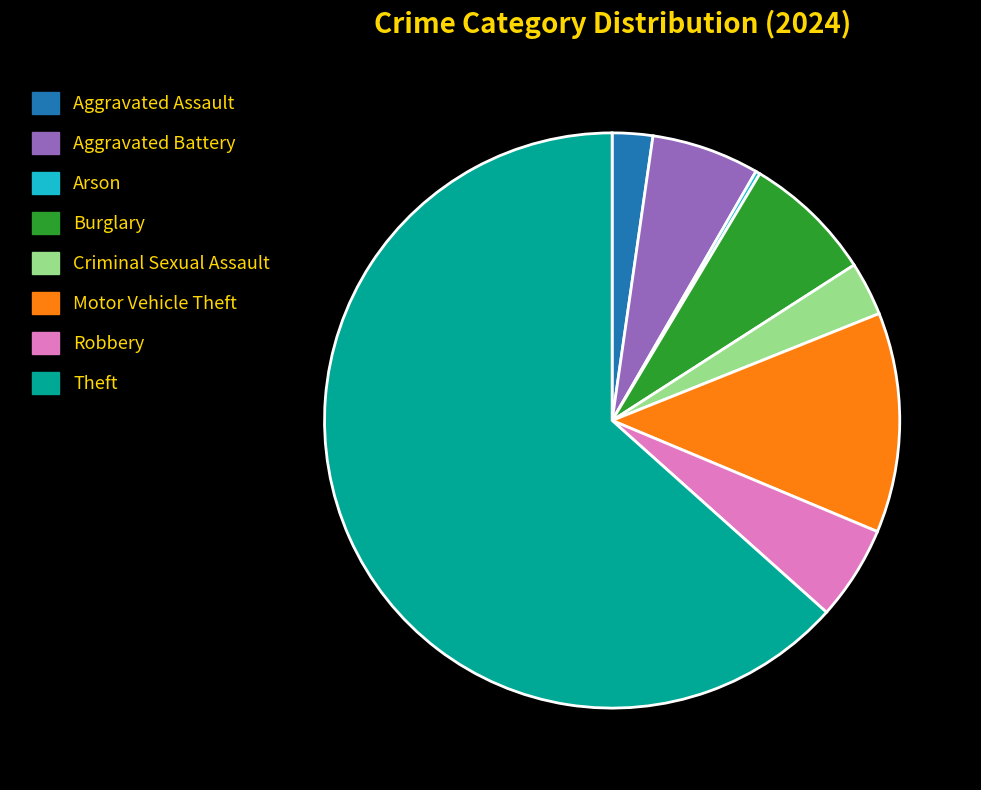

Which category accounts for the majority?

Theft